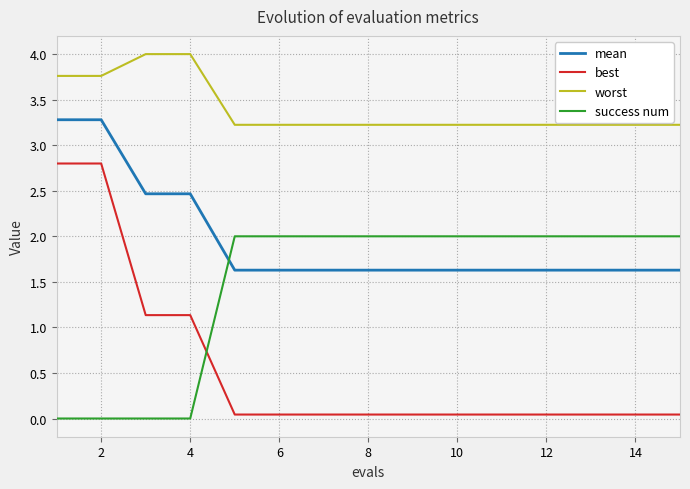

What is the difference between the maximum and minimum values in the worst series?

0.8